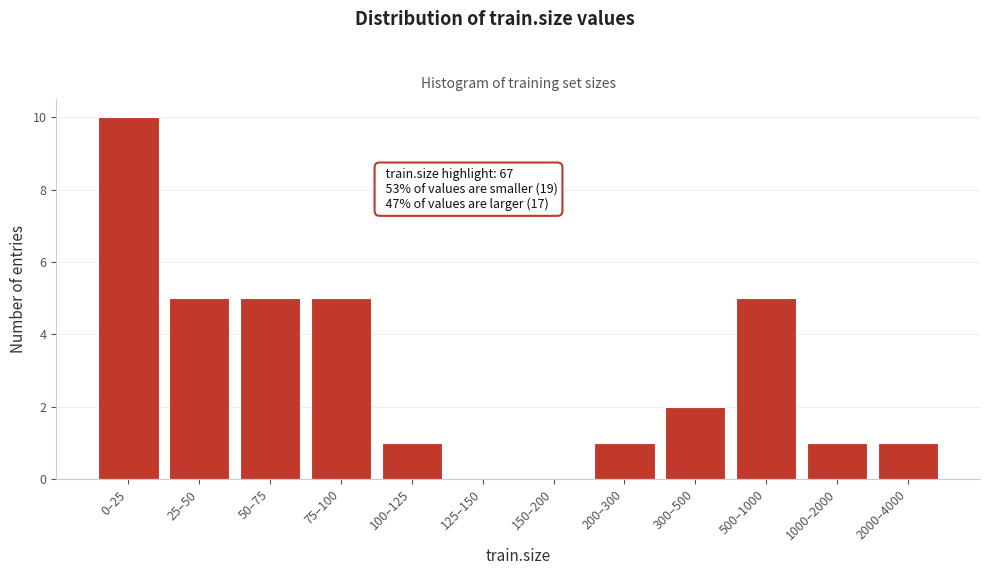

Reading left to right, what are all the values shown in this chart?

0–25=10	25–50=5	50–75=5	75–100=5	100–125=1	125–150=0	150–200=0	200–300=1	300–500=2	500–1000=5	1000–2000=1	2000–4000=1